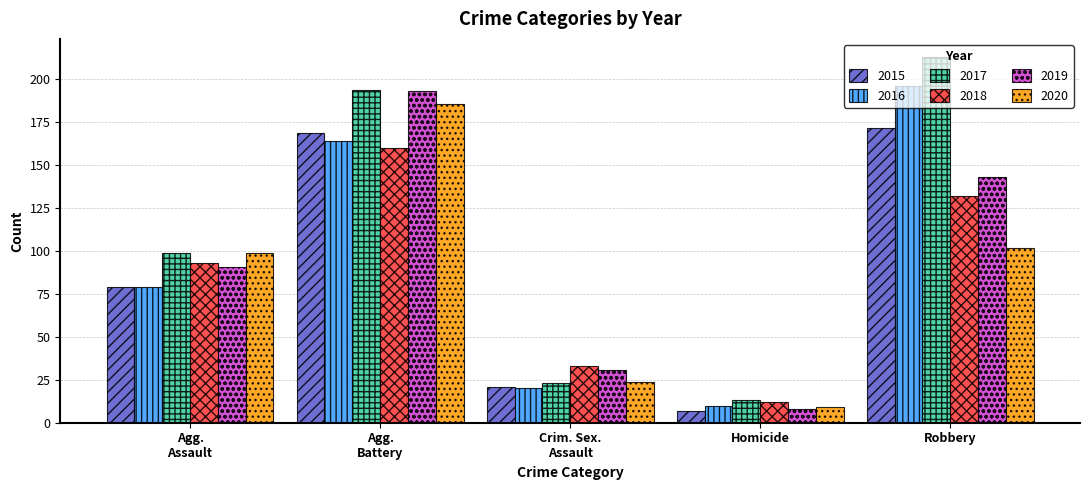

Which category has the lowest value in the 2019 series?

Homicide